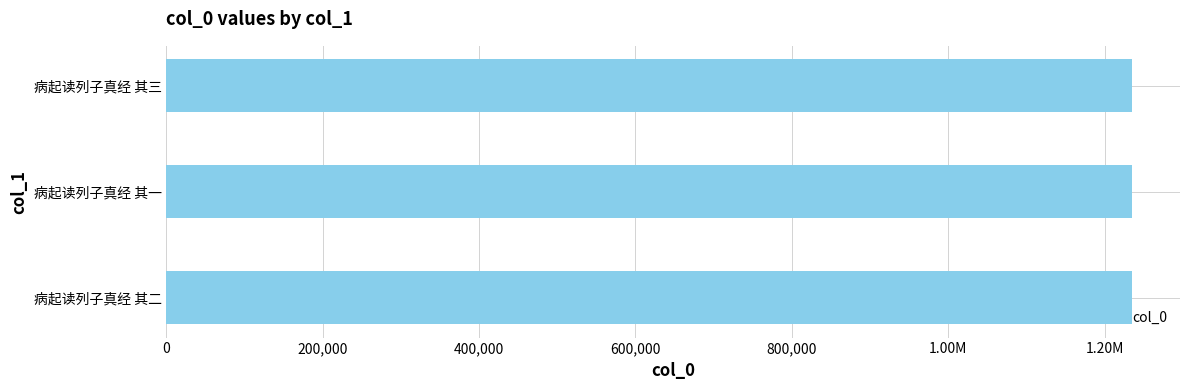

Are the bars horizontal?

Yes